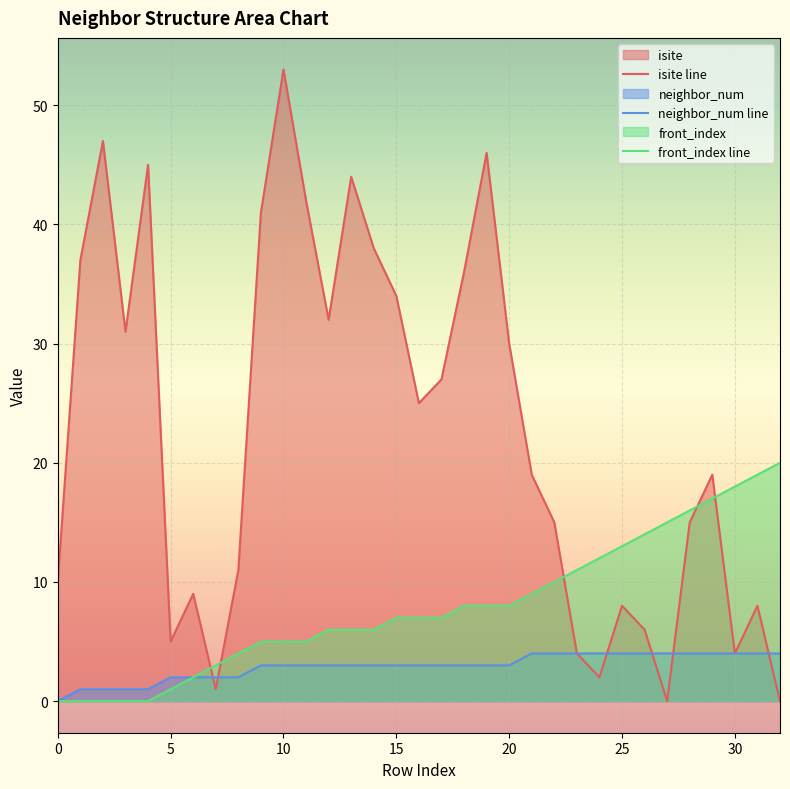

What is the sum of all neighbor_num values?

96